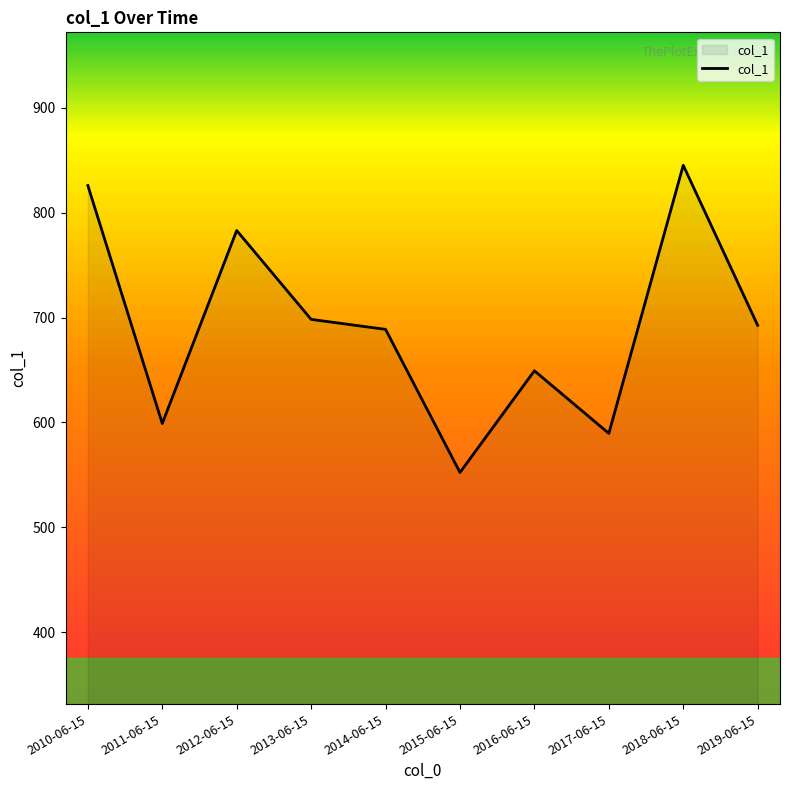

Reading left to right, extract all data points from this chart.

826.0	599.1	783.1	698.4	688.8	552.3	649.3	589.6	845.3	692.7